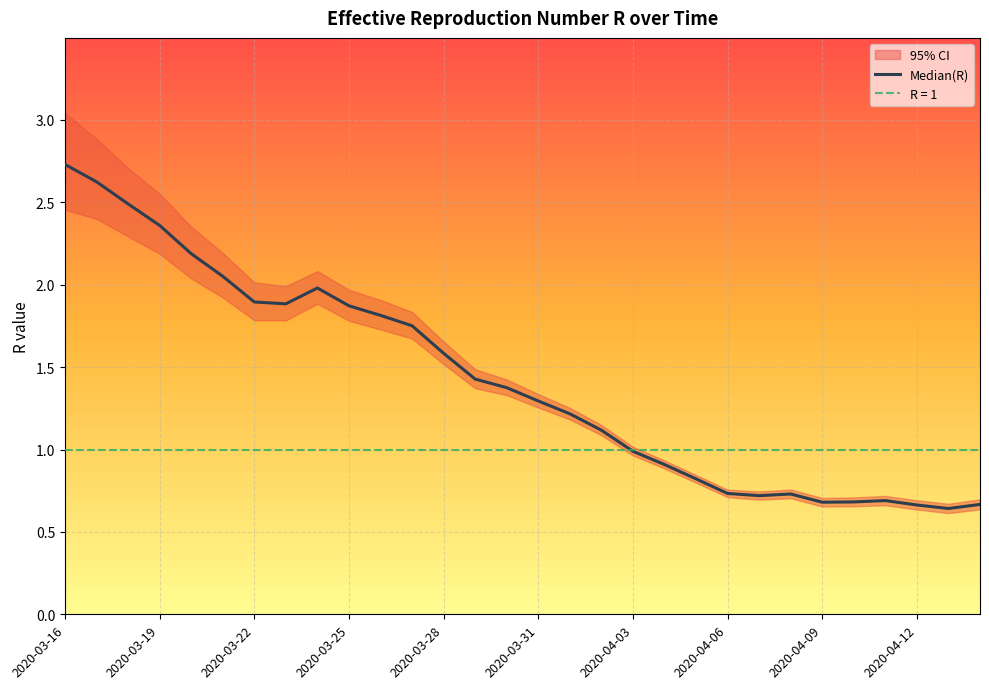

The value at 2020-03-22 is 1.7. True or false?

False